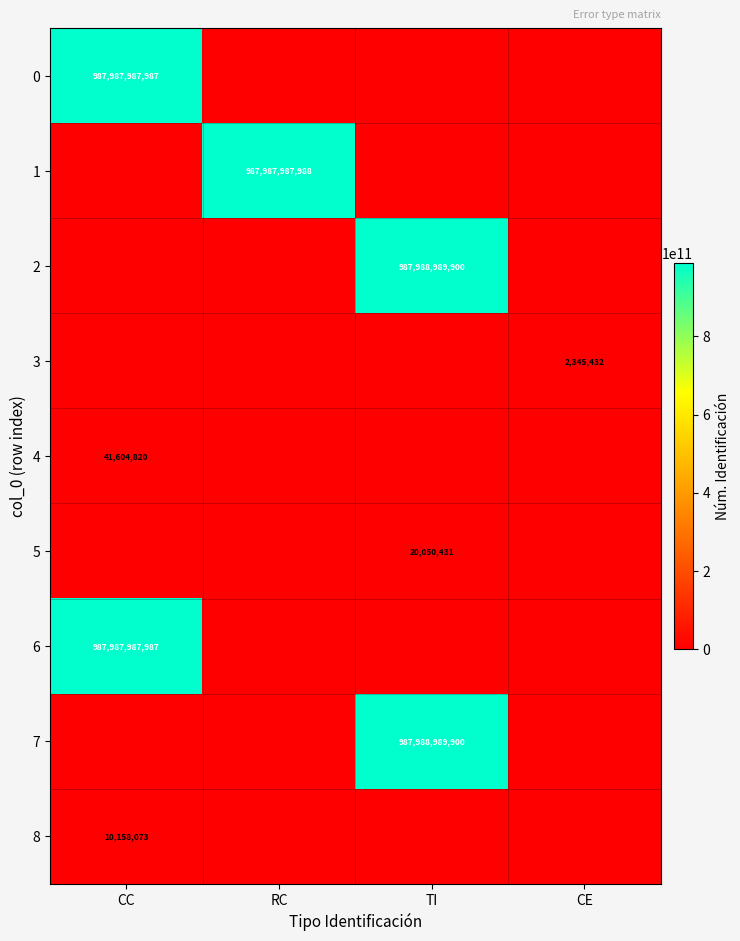

The 2 series shows 525222925853 at TI. True or false?

False